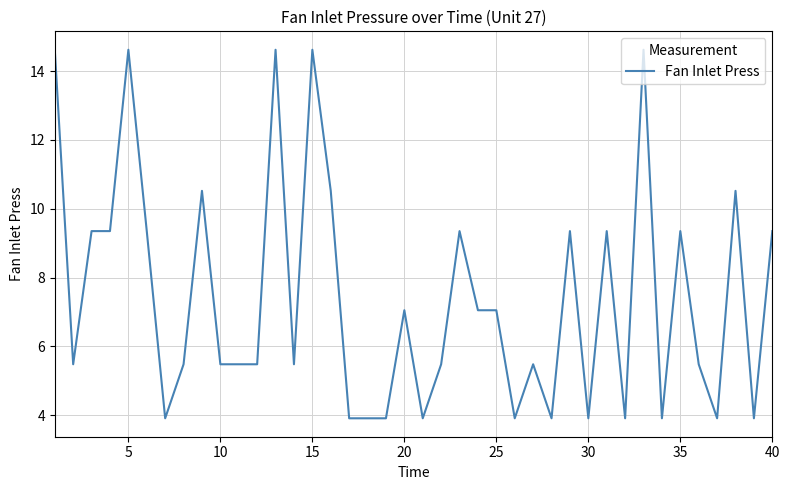

What is the sum of all values?

296.9